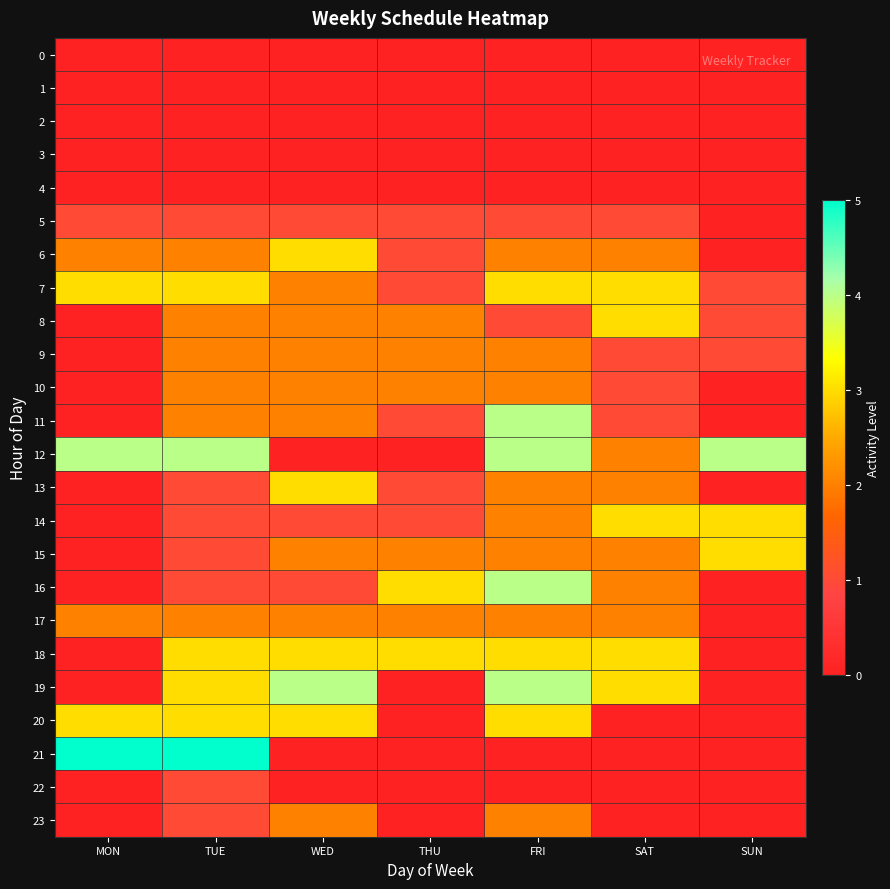

Reading left to right, extract all data points from this chart.

0: MON=0	TUE=0	WED=0	THU=0	FRI=0	SAT=0	SUN=0
1: MON=0	TUE=0	WED=0	THU=0	FRI=0	SAT=0	SUN=0
2: MON=0	TUE=0	WED=0	THU=0	FRI=0	SAT=0	SUN=0
3: MON=0	TUE=0	WED=0	THU=0	FRI=0	SAT=0	SUN=0
4: MON=0	TUE=0	WED=0	THU=0	FRI=0	SAT=0	SUN=0
5: MON=1	TUE=1	WED=1	THU=1	FRI=1	SAT=1	SUN=0
6: MON=2	TUE=2	WED=3	THU=1	FRI=2	SAT=2	SUN=0
7: MON=3	TUE=3	WED=2	THU=1	FRI=3	SAT=3	SUN=1
8: MON=0	TUE=2	WED=2	THU=2	FRI=1	SAT=3	SUN=1
9: MON=0	TUE=2	WED=2	THU=2	FRI=2	SAT=1	SUN=1
10: MON=0	TUE=2	WED=2	THU=2	FRI=2	SAT=1	SUN=0
11: MON=0	TUE=2	WED=2	THU=1	FRI=4	SAT=1	SUN=0
12: MON=4	TUE=4	WED=0	THU=0	FRI=4	SAT=2	SUN=4
13: MON=0	TUE=1	WED=3	THU=1	FRI=2	SAT=2	SUN=0
14: MON=0	TUE=1	WED=1	THU=1	FRI=2	SAT=3	SUN=3
15: MON=0	TUE=1	WED=2	THU=2	FRI=2	SAT=2	SUN=3
16: MON=0	TUE=1	WED=1	THU=3	FRI=4	SAT=2	SUN=0
17: MON=2	TUE=2	WED=2	THU=2	FRI=2	SAT=2	SUN=0
18: MON=0	TUE=3	WED=3	THU=3	FRI=3	SAT=3	SUN=0
19: MON=0	TUE=3	WED=4	THU=0	FRI=4	SAT=3	SUN=0
20: MON=3	TUE=3	WED=3	THU=0	FRI=3	SAT=0	SUN=0
21: MON=5	TUE=5	WED=0	THU=0	FRI=0	SAT=0	SUN=0
22: MON=0	TUE=1	WED=0	THU=0	FRI=0	SAT=0	SUN=0
23: MON=0	TUE=1	WED=2	THU=0	FRI=2	SAT=0	SUN=0